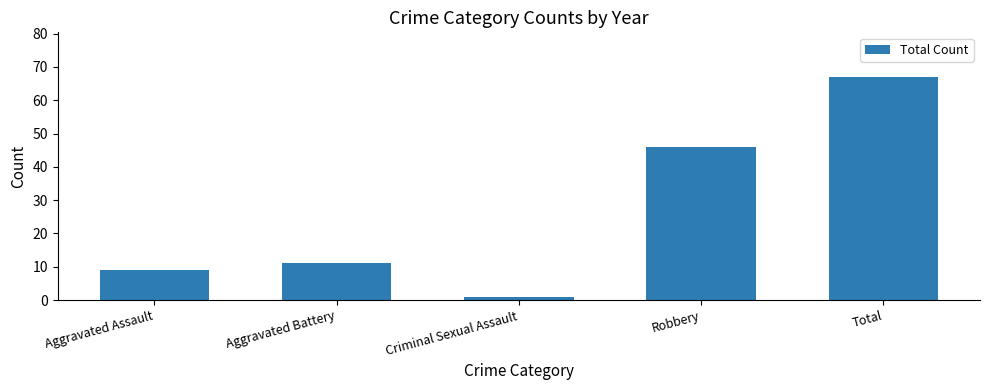

Which has a higher value, Aggravated Assault or Criminal Sexual Assault?

Aggravated Assault